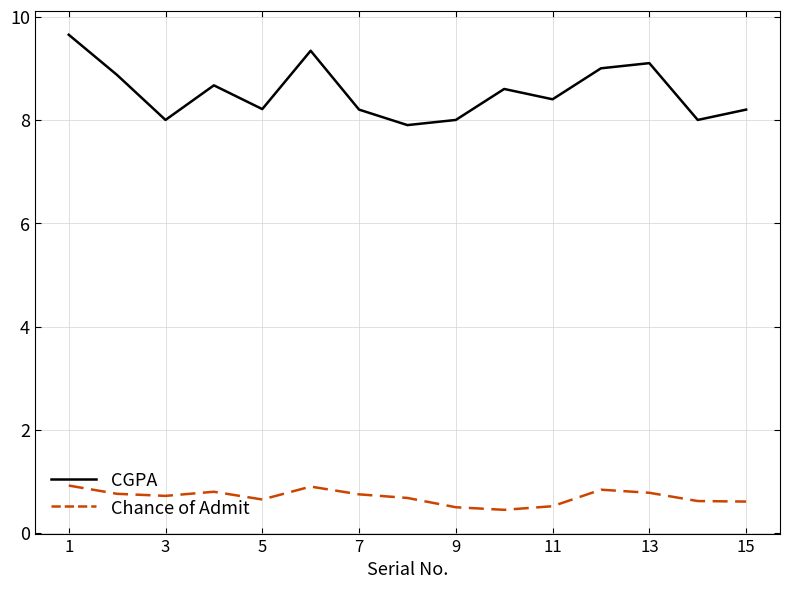

What are all the series names shown in the legend?

CGPA, Chance of Admit